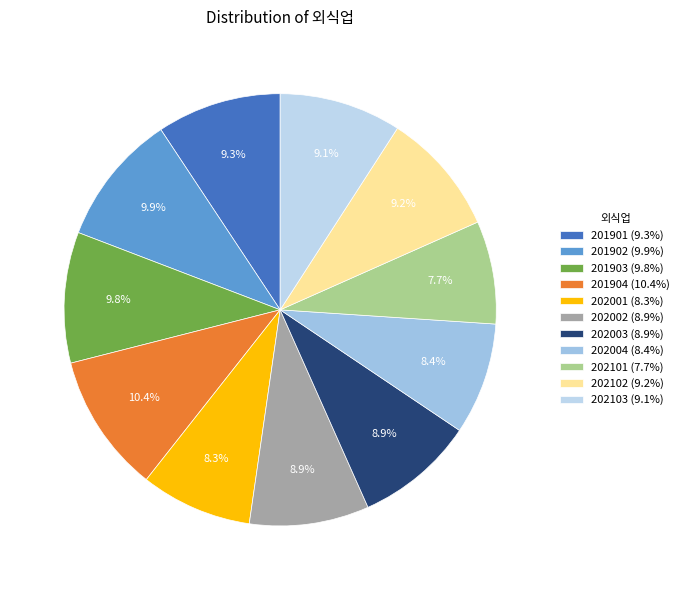

What percentage is the 202103 slice, to the nearest percent?

9%